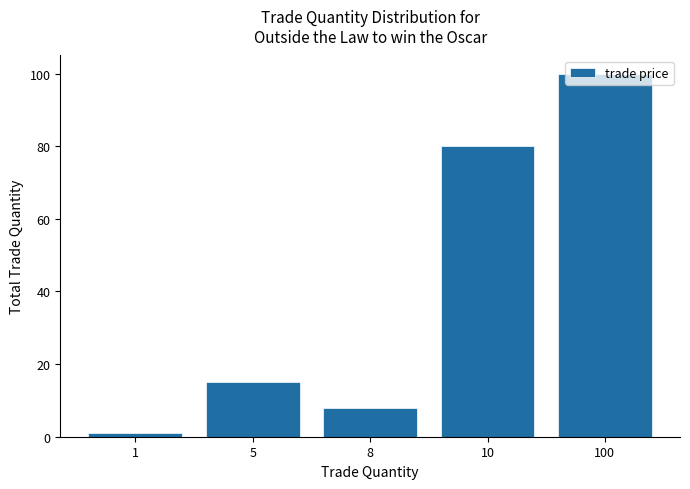

Which has a higher value, 10 or 8?

10